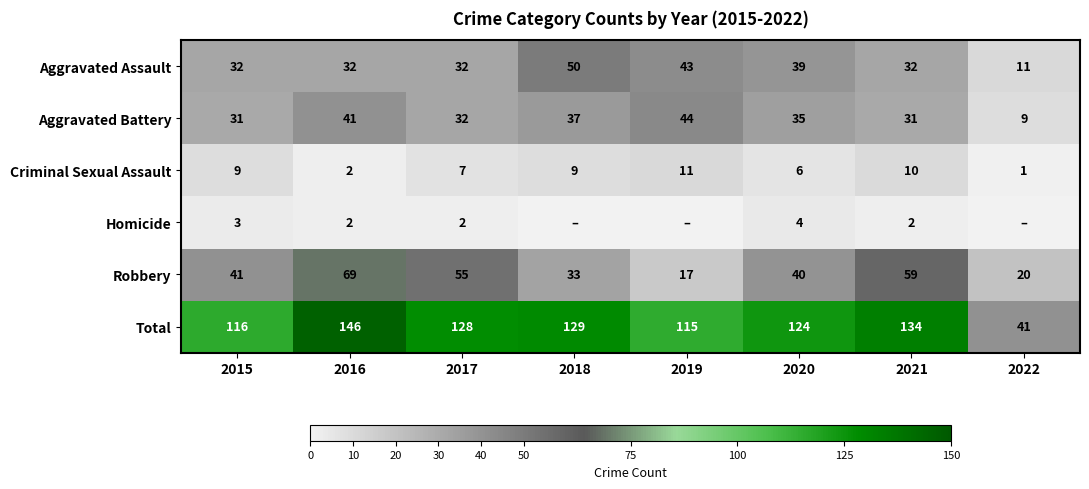

Which has a higher value, 2022 or 2016?

2016